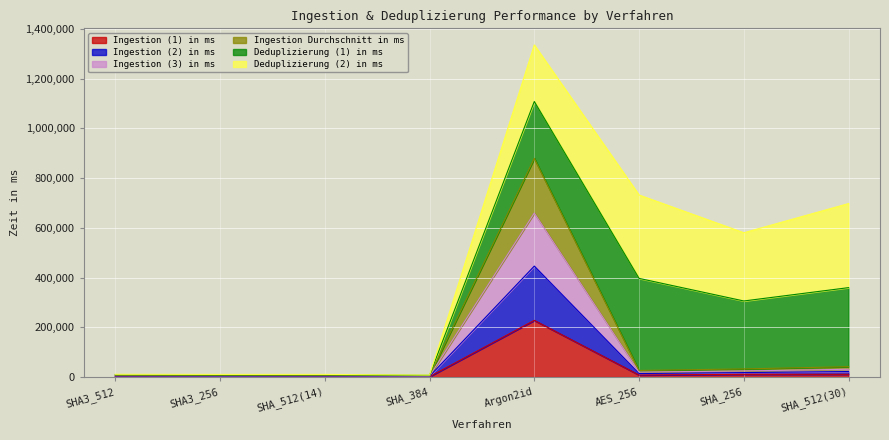

At which label does Ingestion (1) in ms reach its peak?

Argon2id